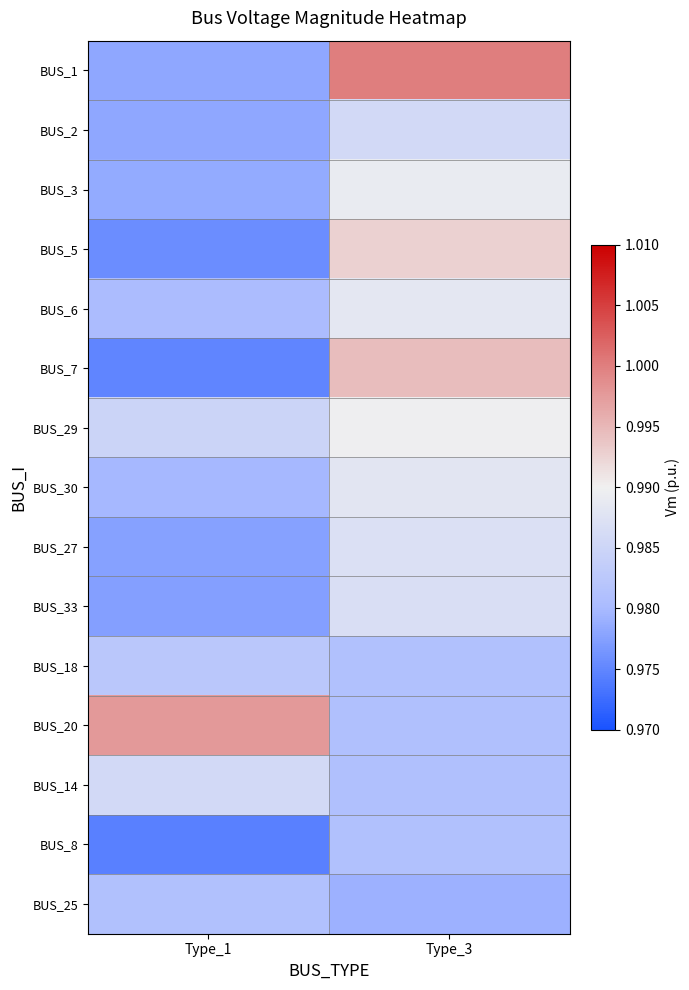

What is the total value across all series at Type_3?

14.8